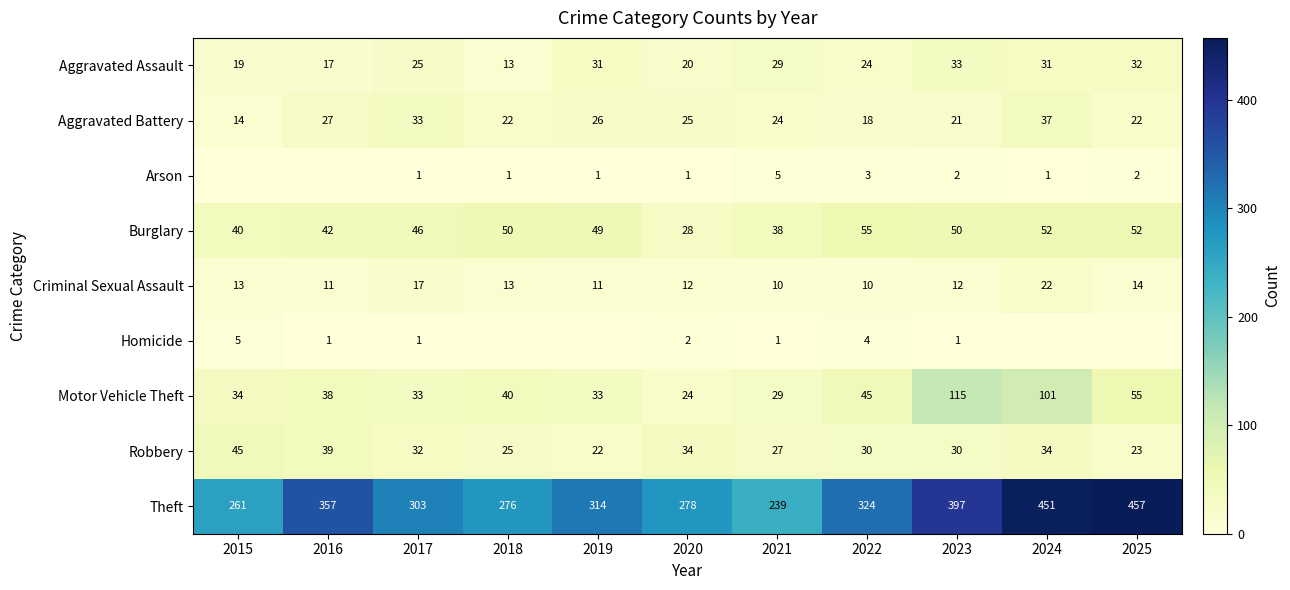

What is the spread (max minus min) of values at 2022?

321